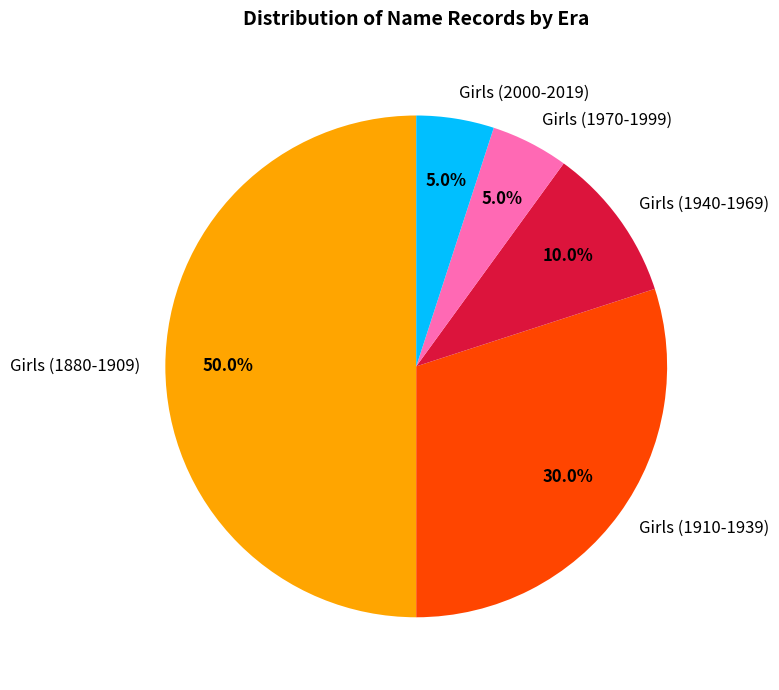

What is the largest slice in the pie chart?

Girls (1880-1909)